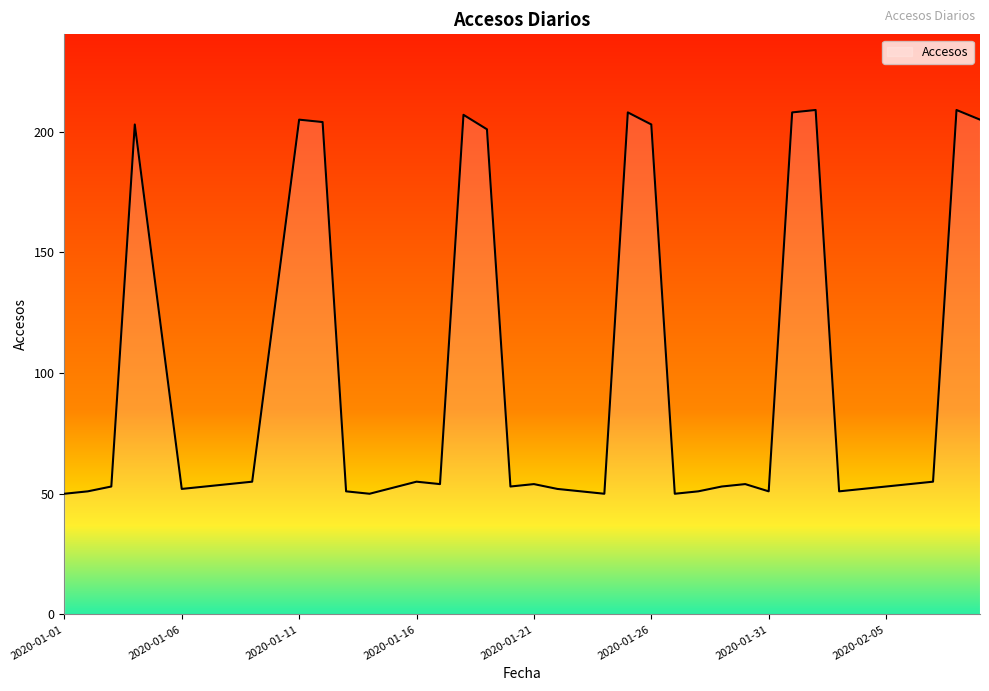

What is the smallest value displayed?

50.0